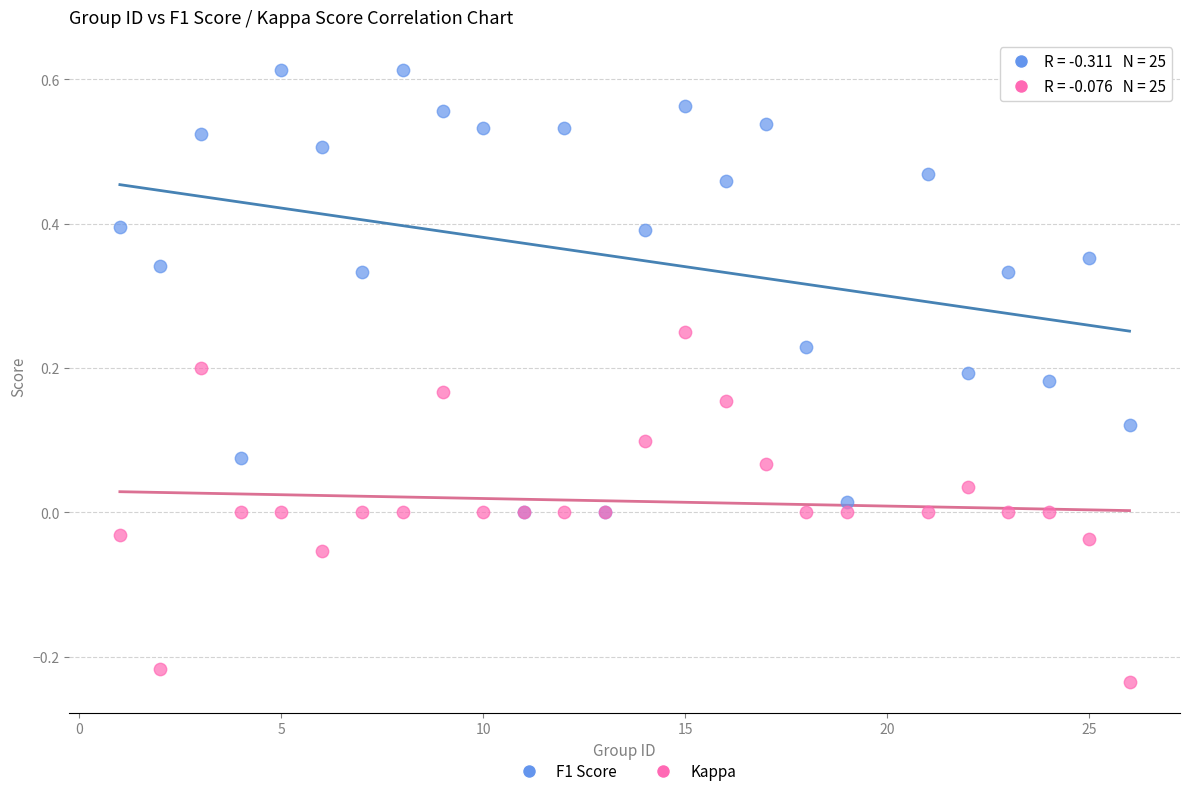

What are all the series names shown in the legend?

F1 Score, Kappa